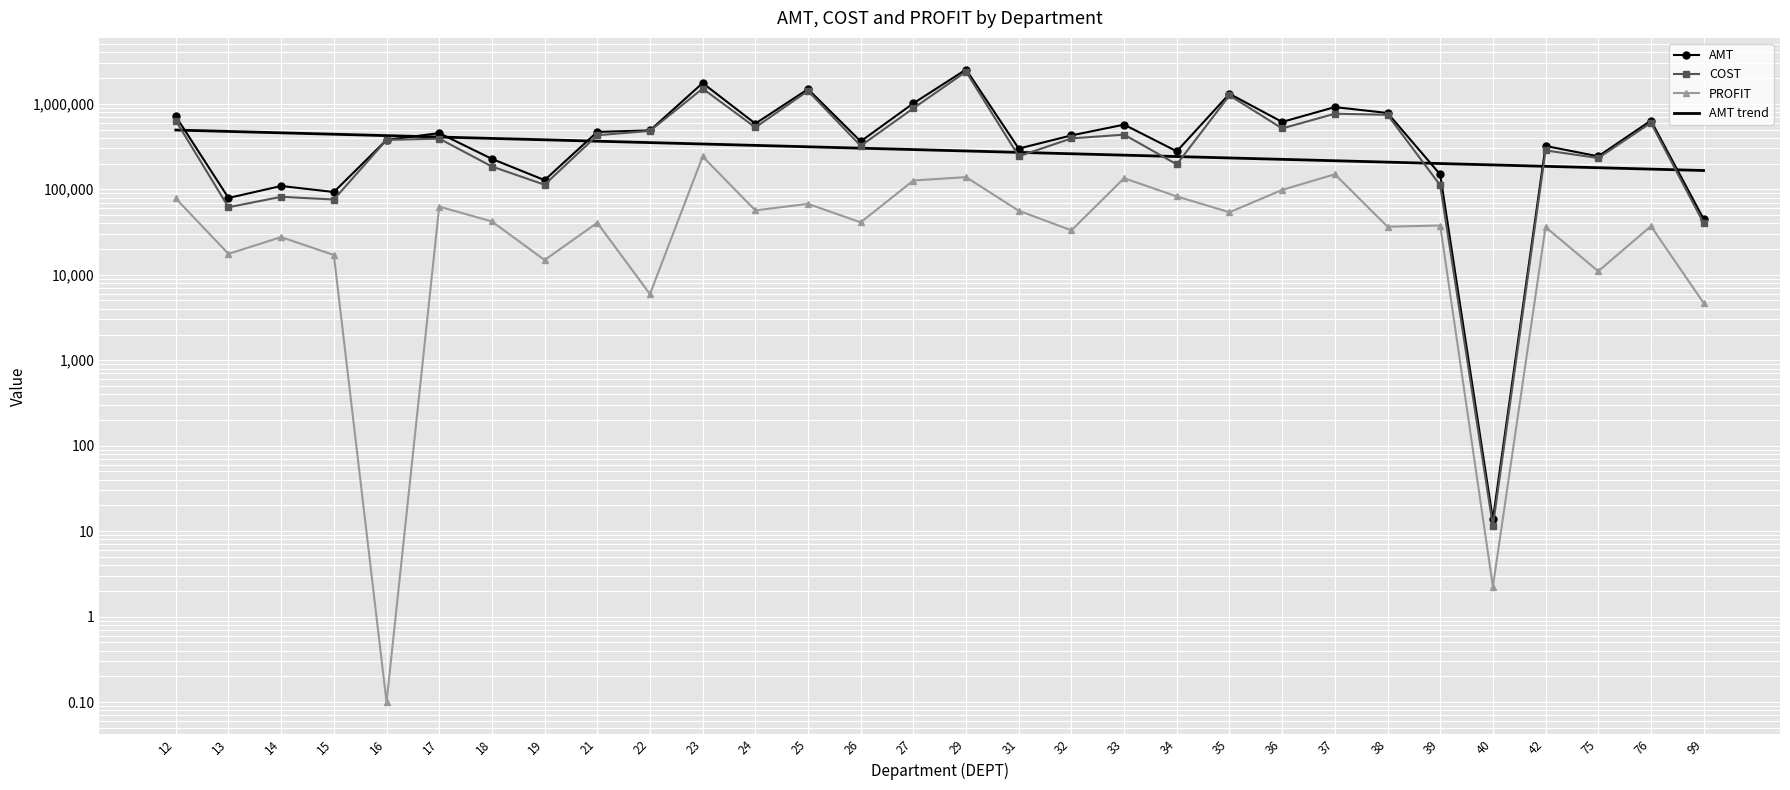

Is it true that COST equals 909576.9 at 25?

False